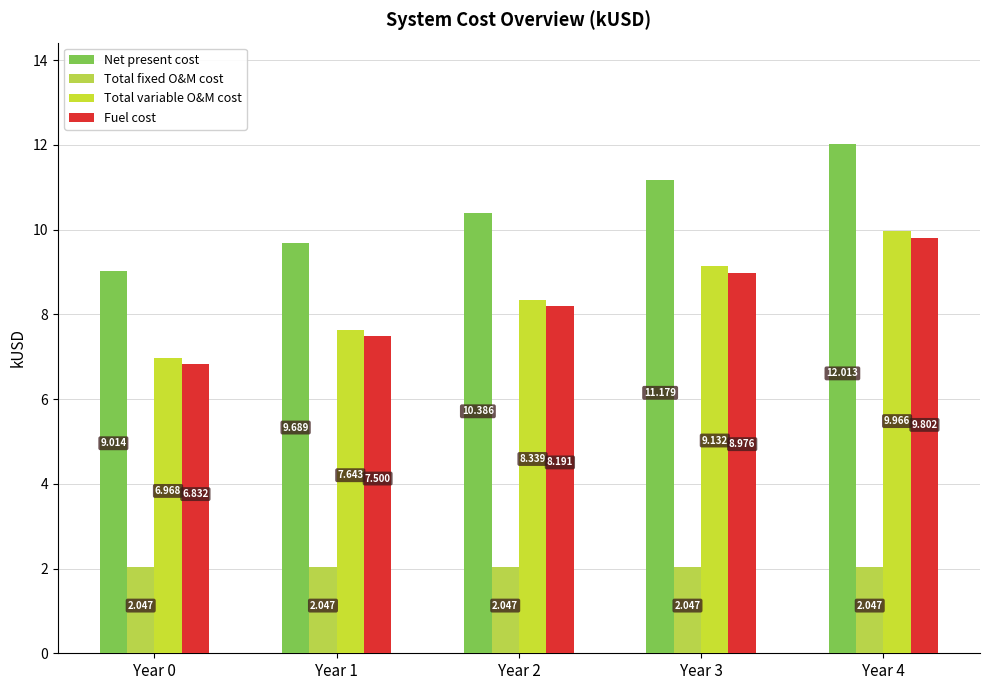

Between Year 4 and Year 1, which is larger?

Year 4